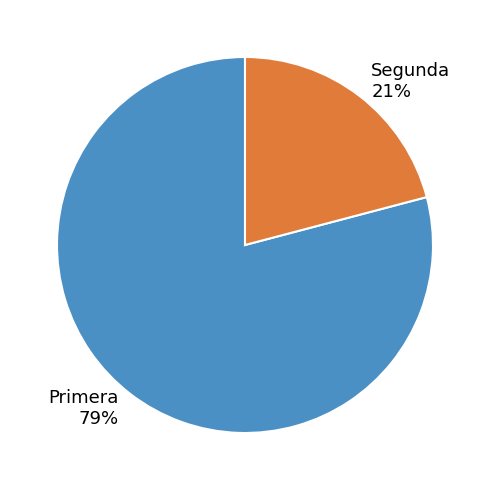

How many slices are in this pie chart?

2